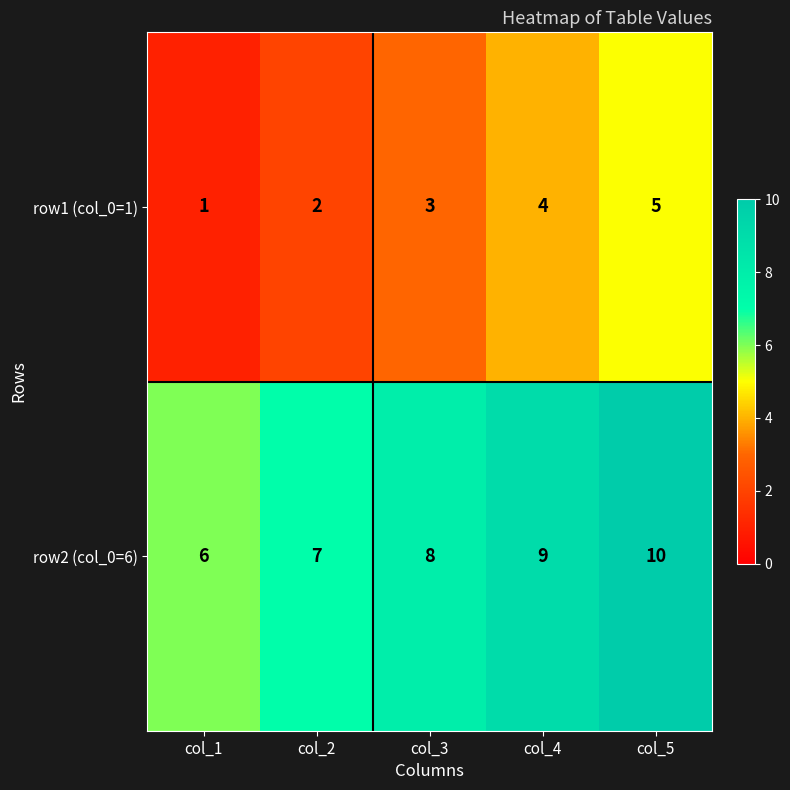

At which category is the sum across all series the highest?

col_5